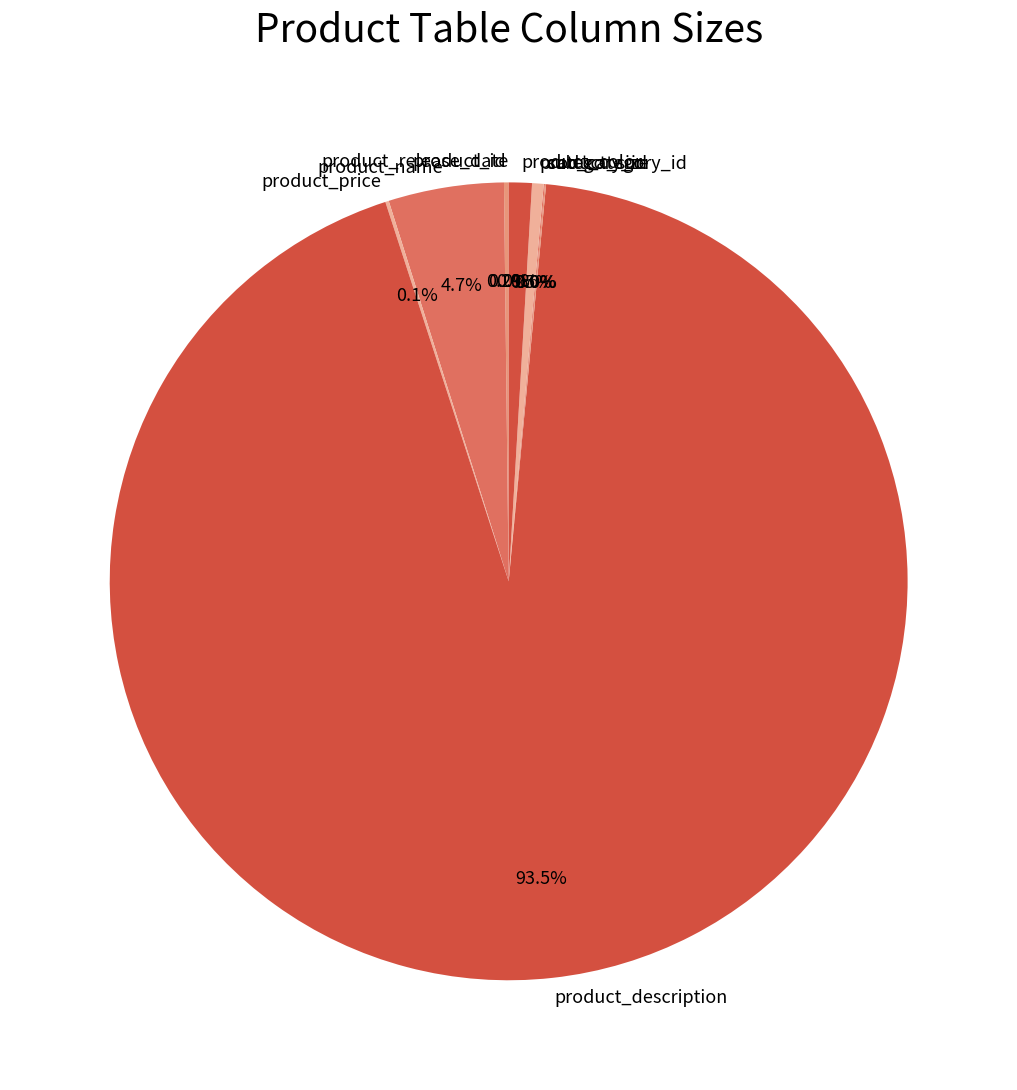

To the nearest percent, what percentage of the pie is product_color?

1%